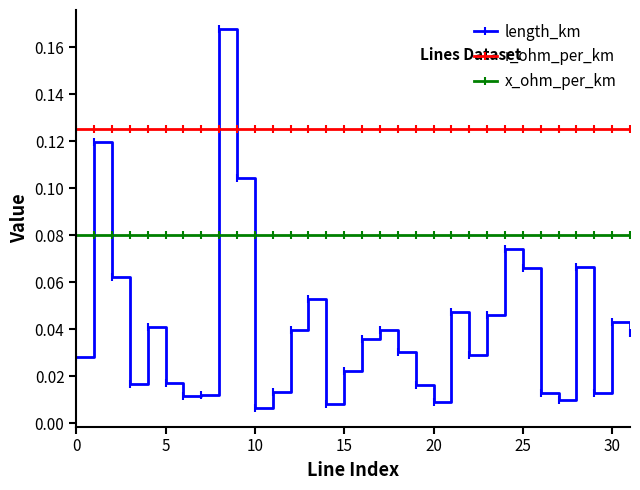

What are all the series names shown in the legend?

length_km, r_ohm_per_km, x_ohm_per_km